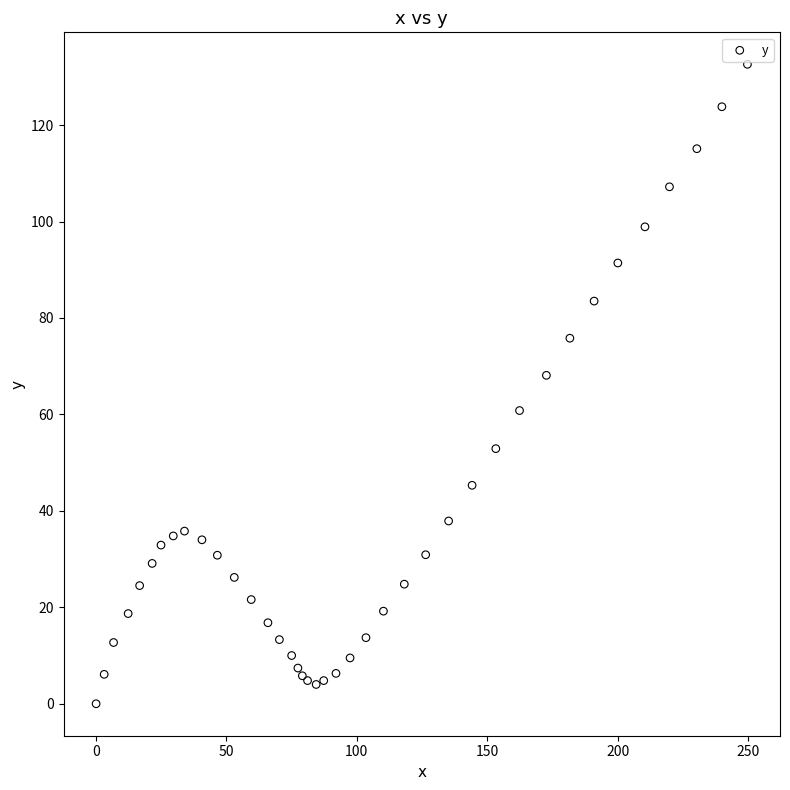

What Y value in the scatter plot is closest to 66?

68.1